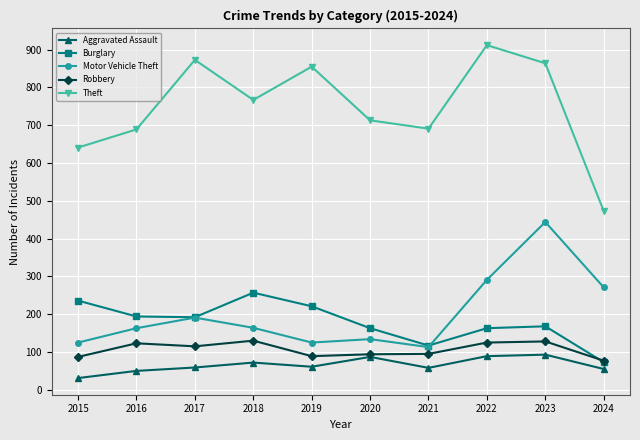

Where is the first local maximum for Robbery?

2016